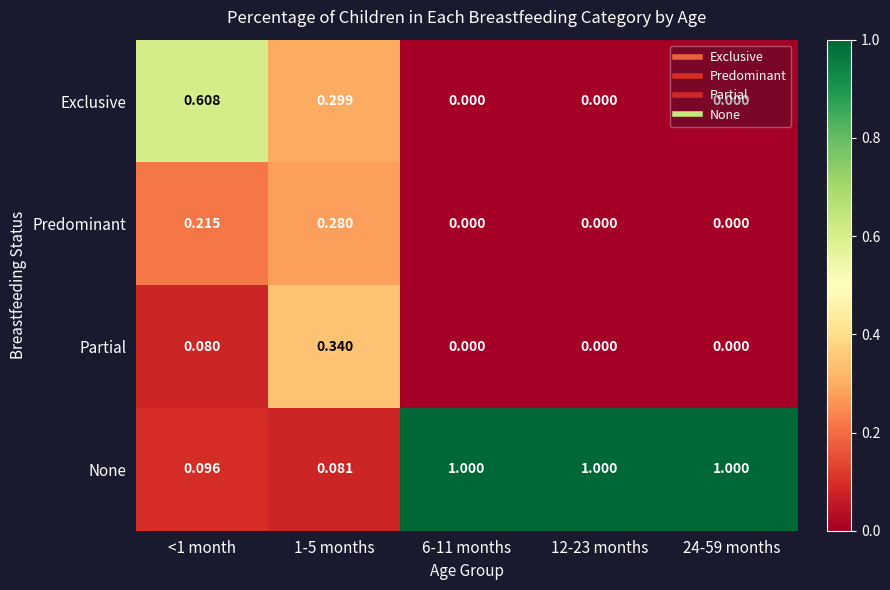

Rank the series at 1-5 months from lowest to highest value.

None, Predominant, Exclusive, Partial